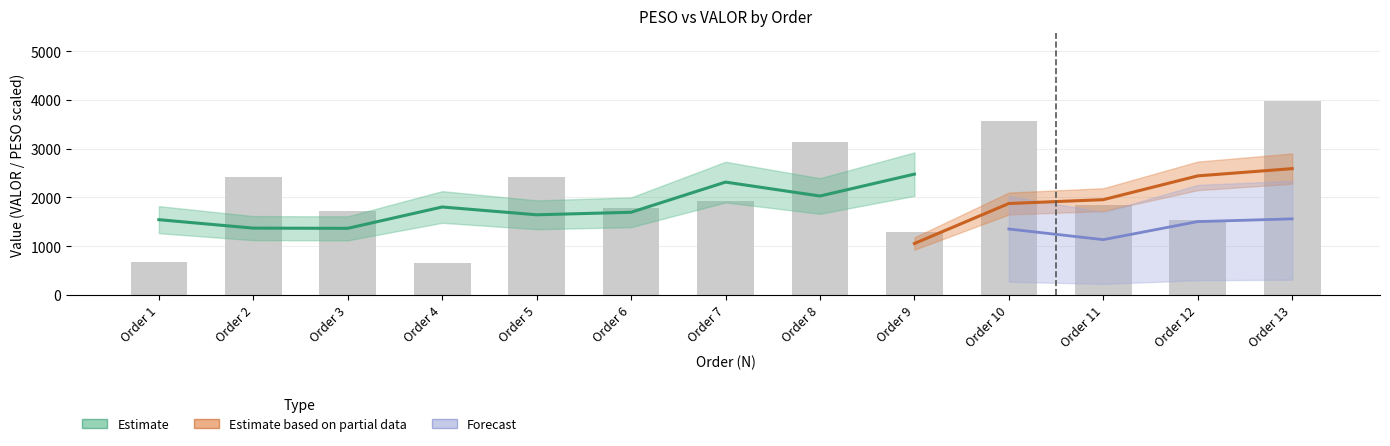

Is it true that the value at Order 6 is 417.9?

False